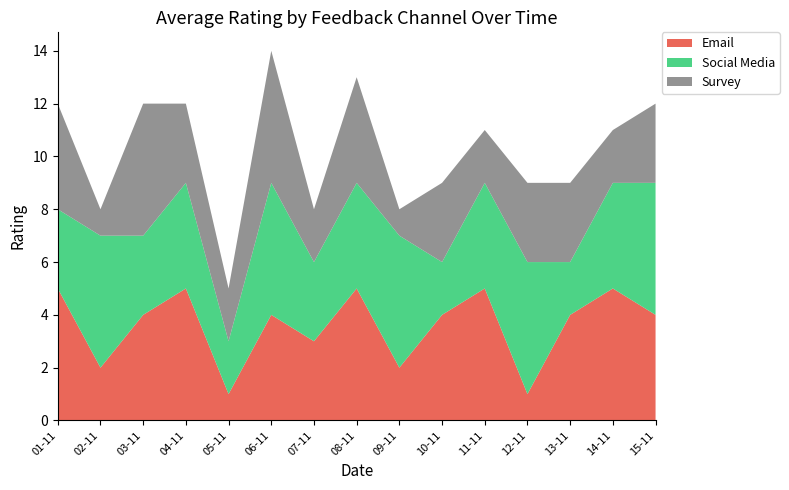

Reading left to right, list all the values displayed in this chart.

Email: 01-11=5	02-11=2	03-11=4	04-11=5	05-11=1	06-11=4	07-11=3	08-11=5	09-11=2	10-11=4	11-11=5	12-11=1	13-11=4	14-11=5	15-11=4
Social Media: 01-11=3	02-11=5	03-11=3	04-11=4	05-11=2	06-11=5	07-11=3	08-11=4	09-11=5	10-11=2	11-11=4	12-11=5	13-11=2	14-11=4	15-11=5
Survey: 01-11=4	02-11=1	03-11=5	04-11=3	05-11=2	06-11=5	07-11=2	08-11=4	09-11=1	10-11=3	11-11=2	12-11=3	13-11=3	14-11=2	15-11=3